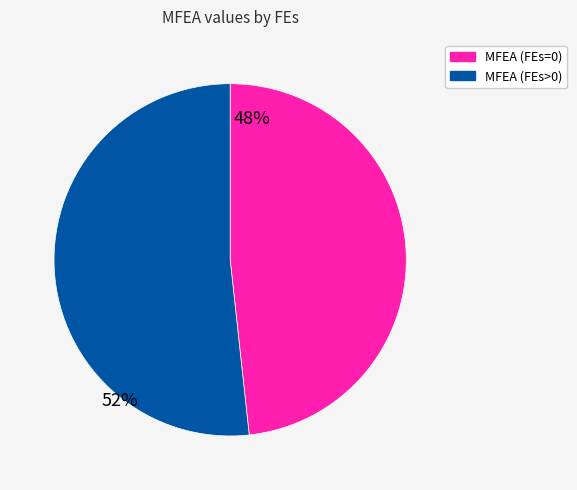

Is there any slice that represents more than half of the pie?

Yes